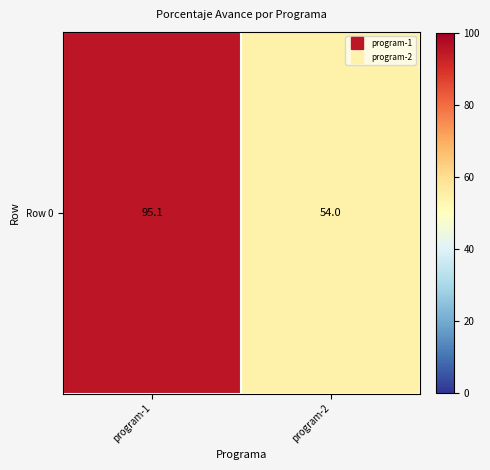

Reading right to left, extract all data points from this chart.

54.0	95.1